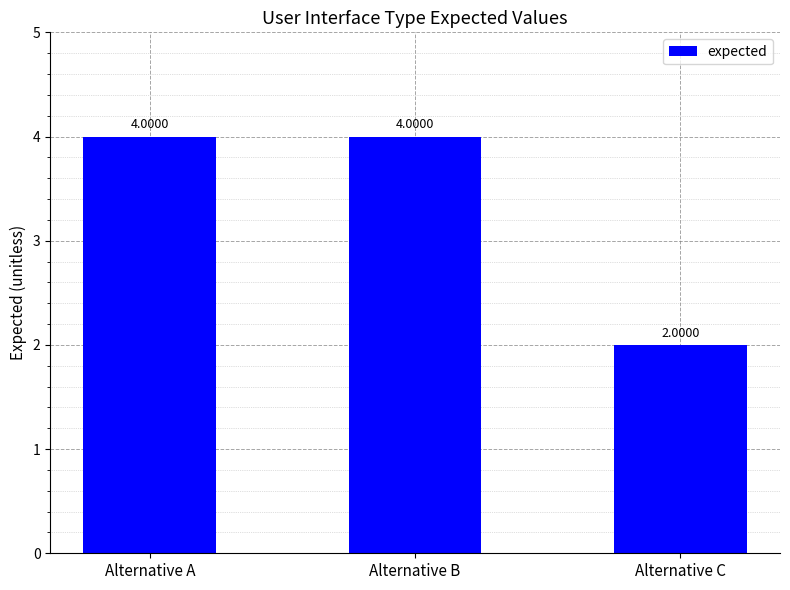

Does the chart contain stacked bars?

No